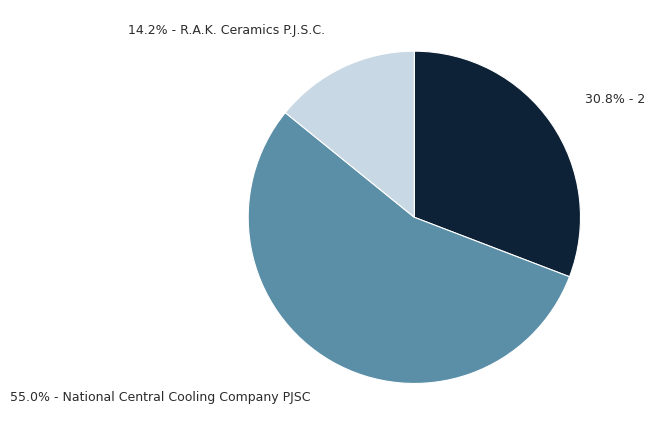

Rank the categories by value from highest to lowest.

55.0% - National Central Cooling Company PJSC, 30.8% - 2, 14.2% - R.A.K. Ceramics P.J.S.C.